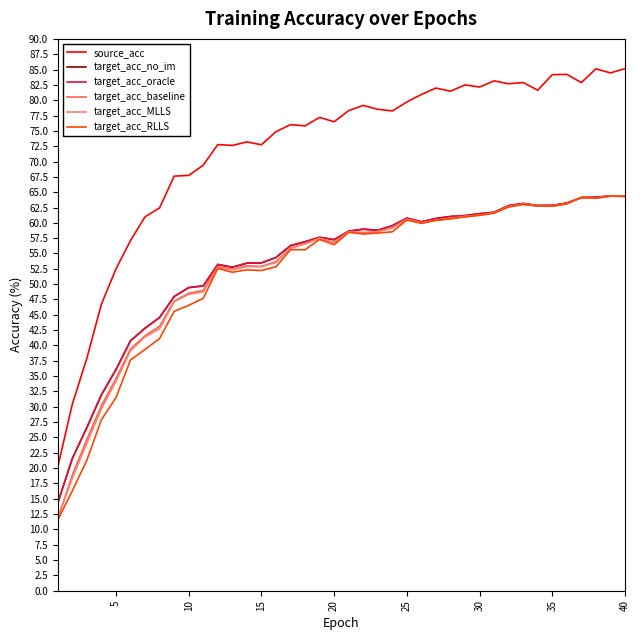

True or false: target_acc_no_im has more than 1 interior local peaks.

True